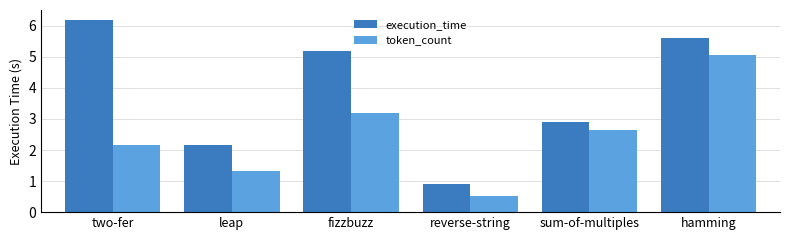

How many bars are there in total?

12